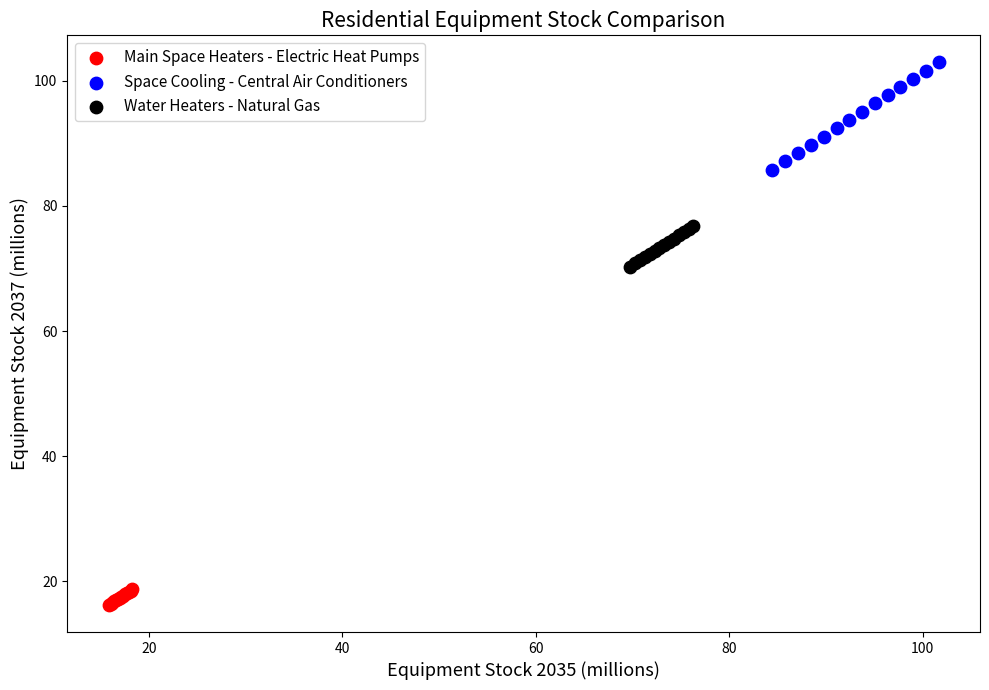

What are all the series names shown in the legend?

Main Space Heaters - Electric Heat Pumps, Space Cooling - Central Air Conditioners, Water Heaters - Natural Gas